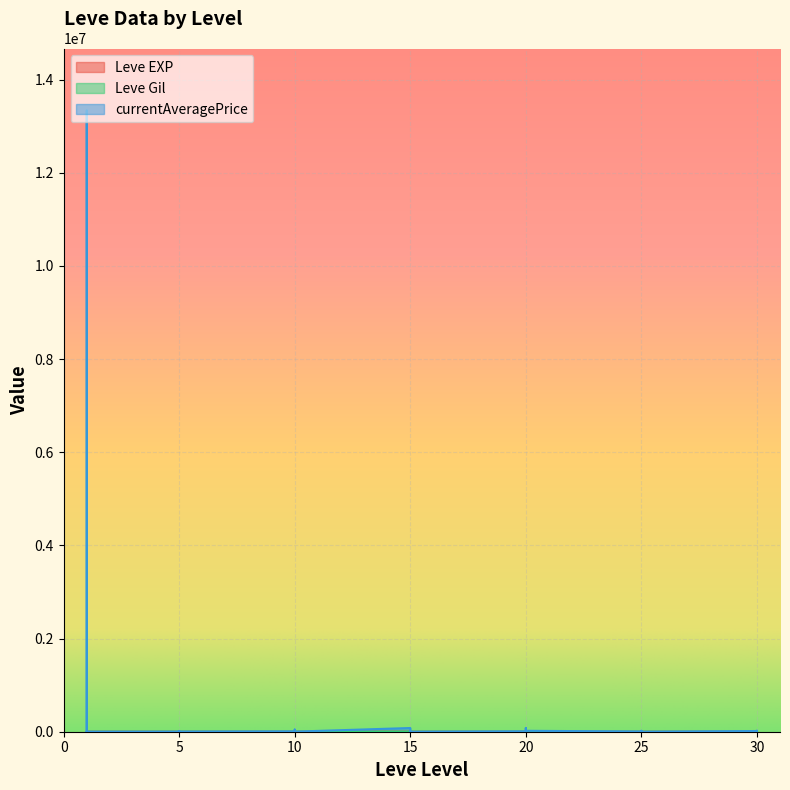

How many interior local peaks does the currentAveragePrice series have?

12